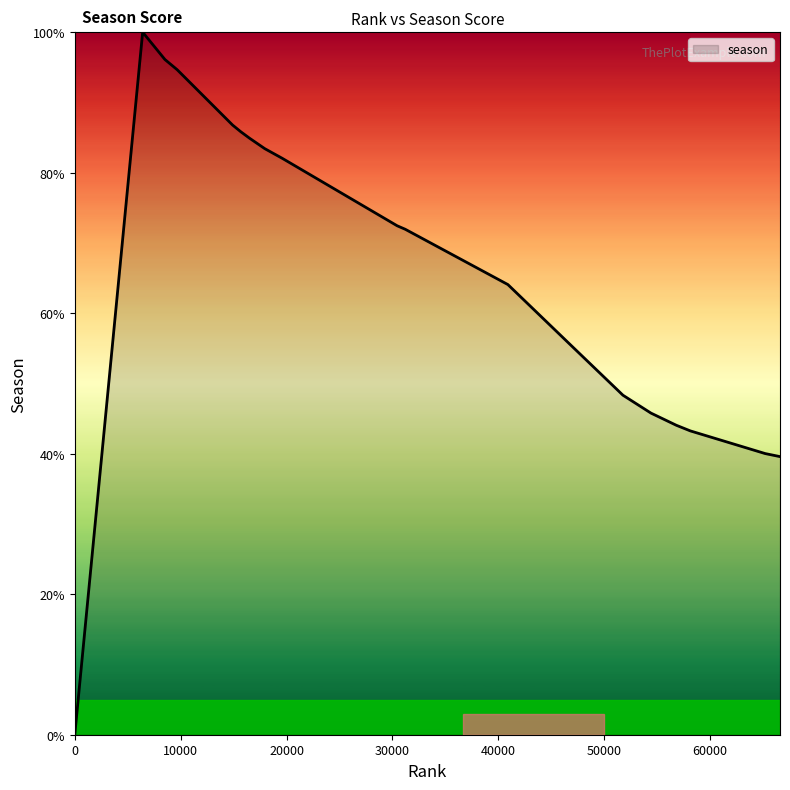

How many data points does each series have?

20